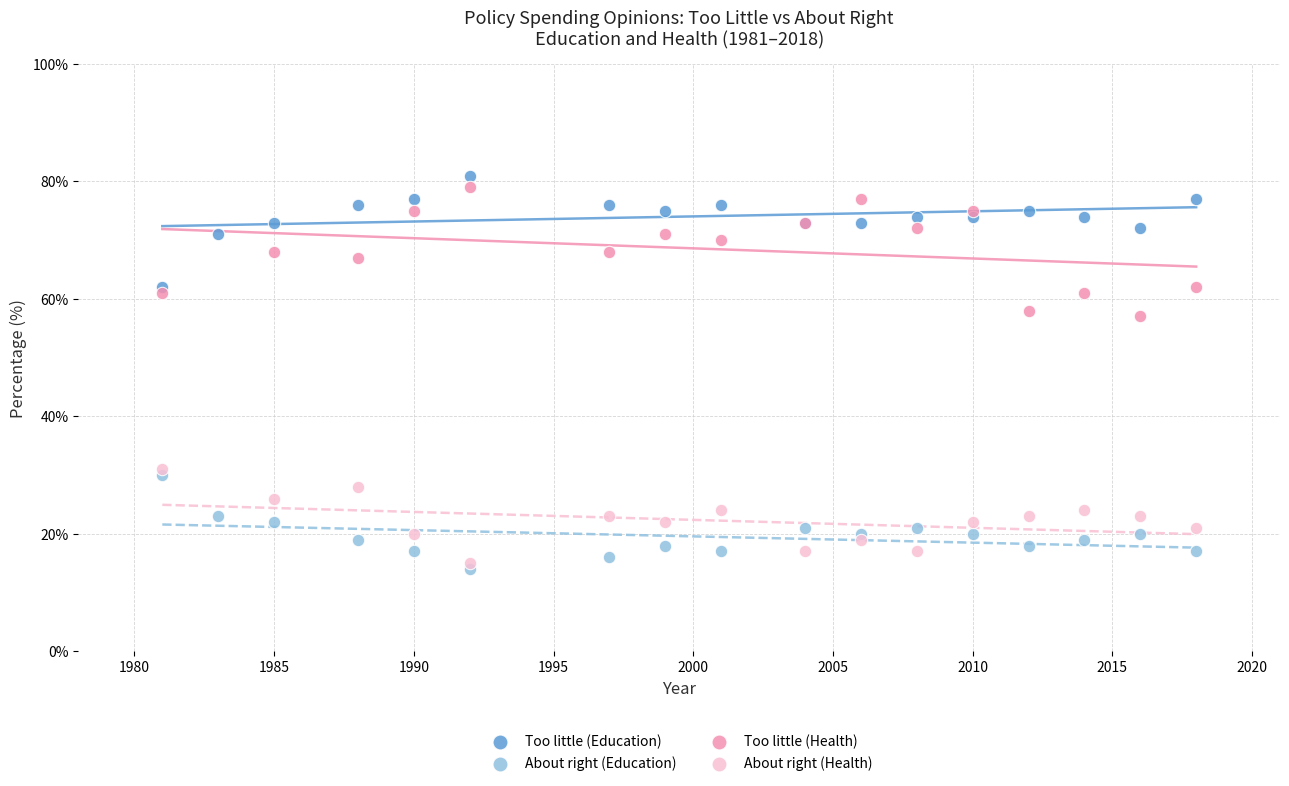

Which series has the largest Y range (max minus min)?

Too little (Health)